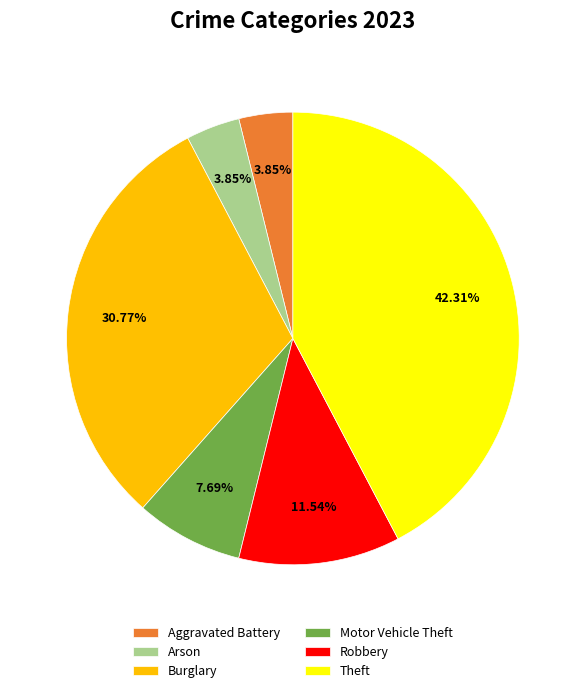

How many slices are in this pie chart?

6